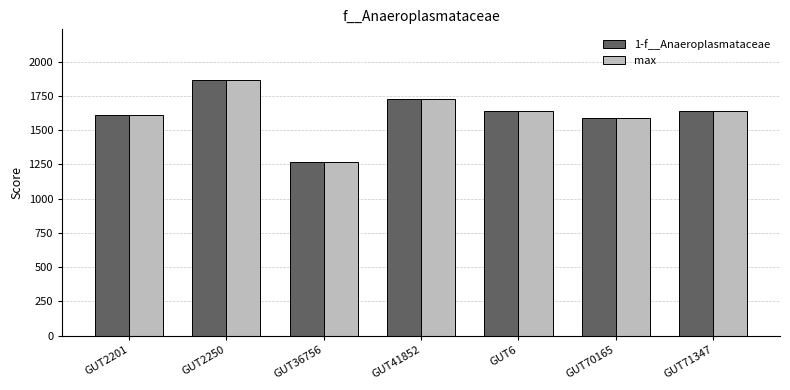

Where does the max series first go above 1637?

GUT2250